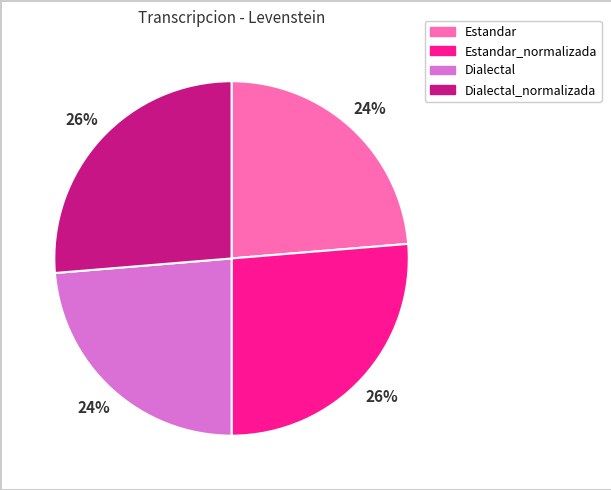

Is there any slice that represents more than half of the pie?

No